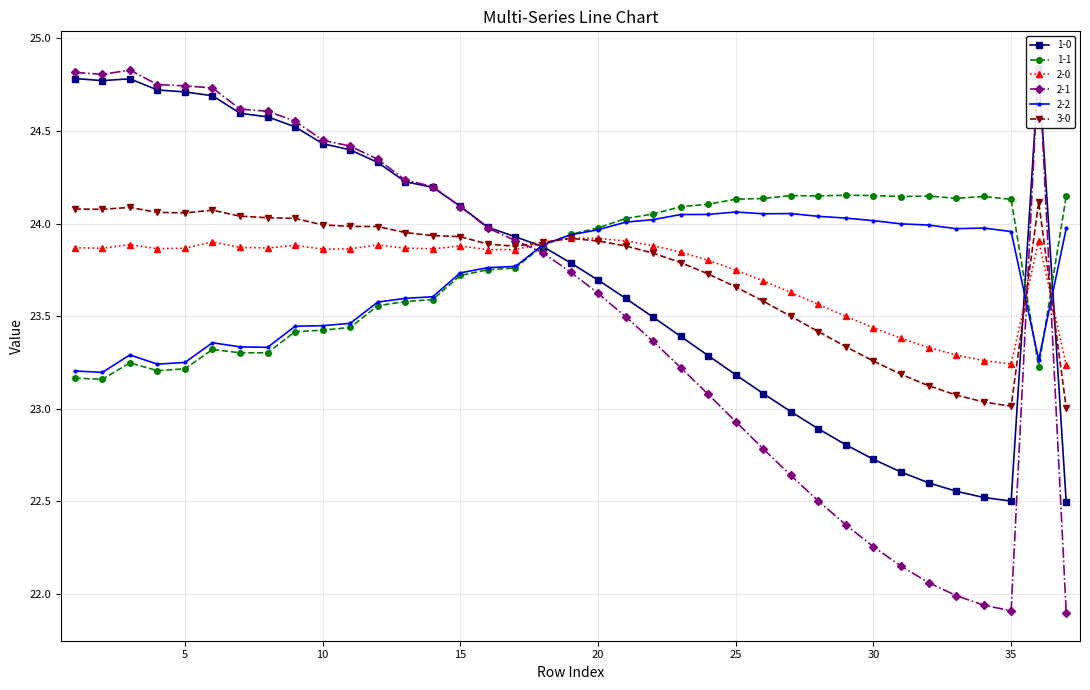

How many interior local valleys does the 2-2 series have?

6